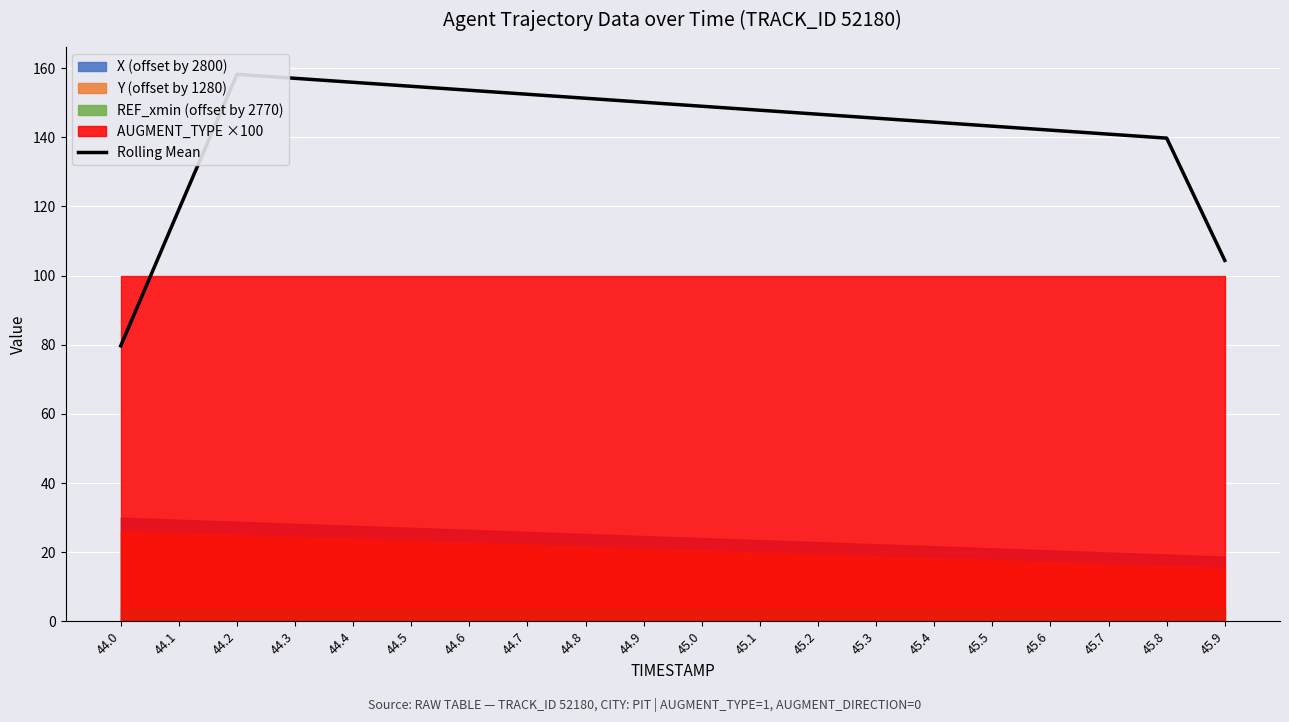

Rank the categories by value from lowest to highest.

44.0, 45.9, 44.1, 45.8, 45.7, 45.6, 45.5, 45.4, 45.3, 45.2, 45.1, 45.0, 44.9, 44.8, 44.7, 44.6, 44.5, 44.4, 44.3, 44.2